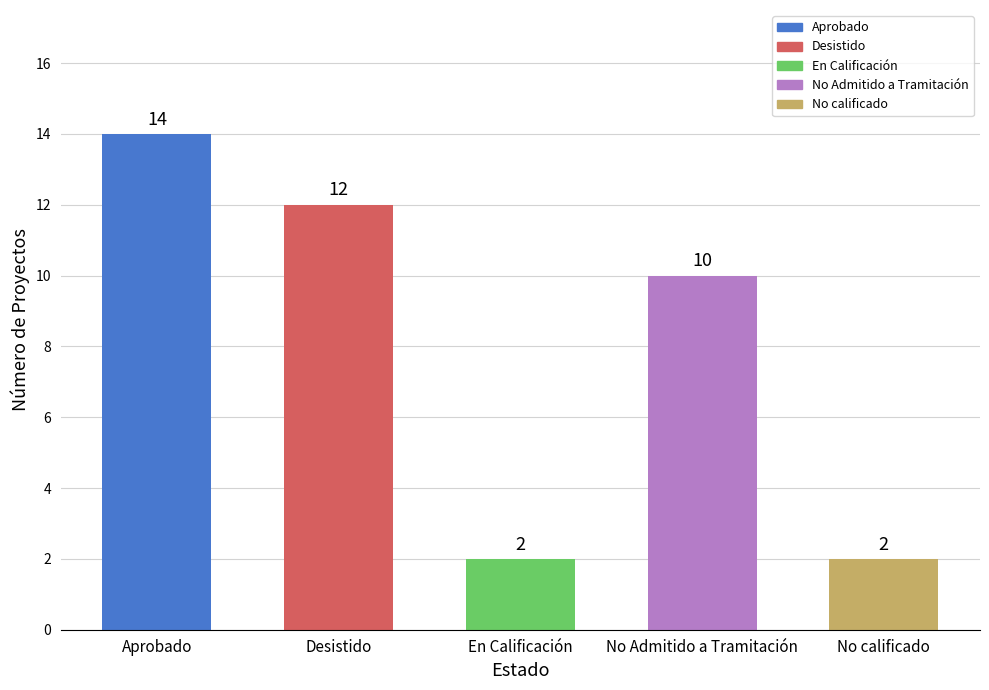

Approximately how many times larger is the value at Desistido compared to Aprobado?

0.9